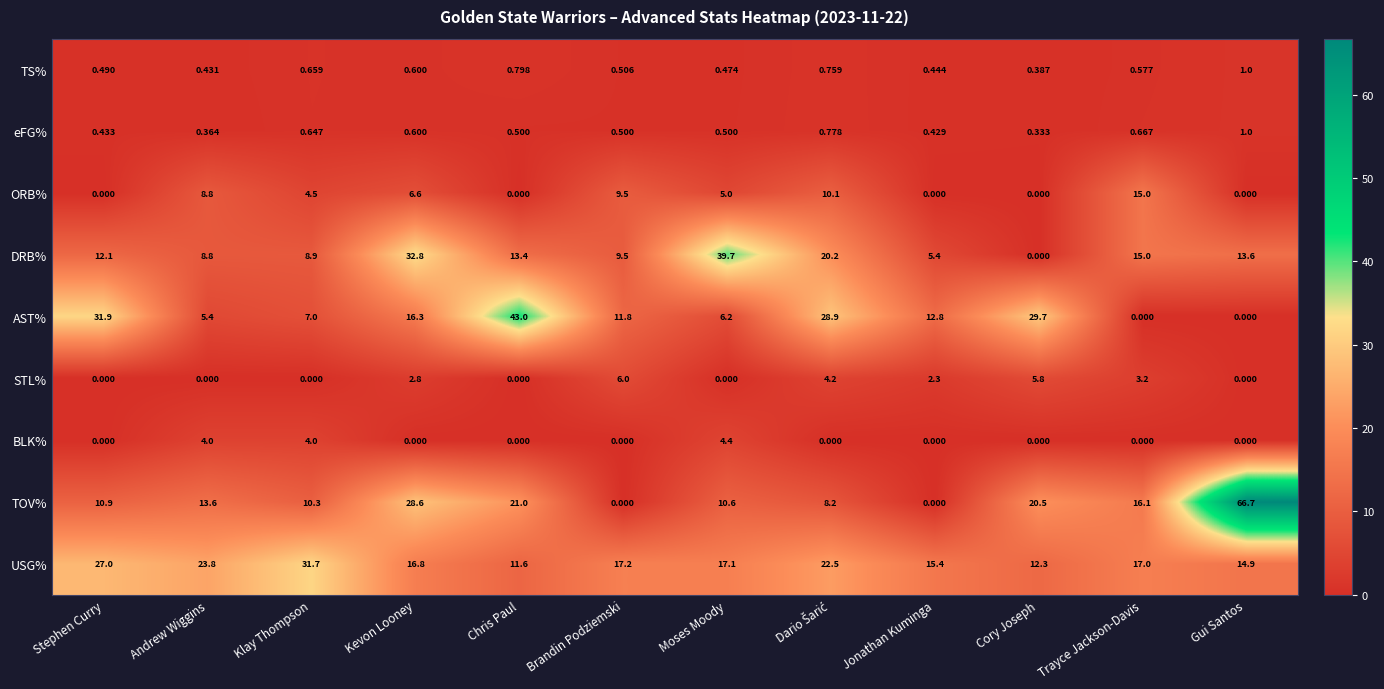

Which series has the largest range (max minus min)?

TOV%